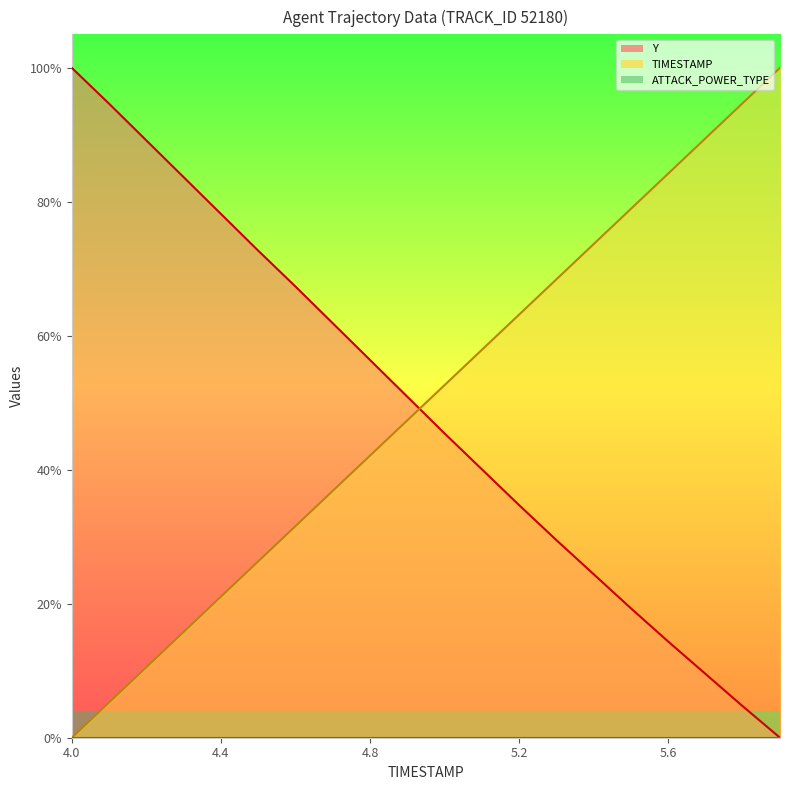

At which label is Y closest to 0?

5.9